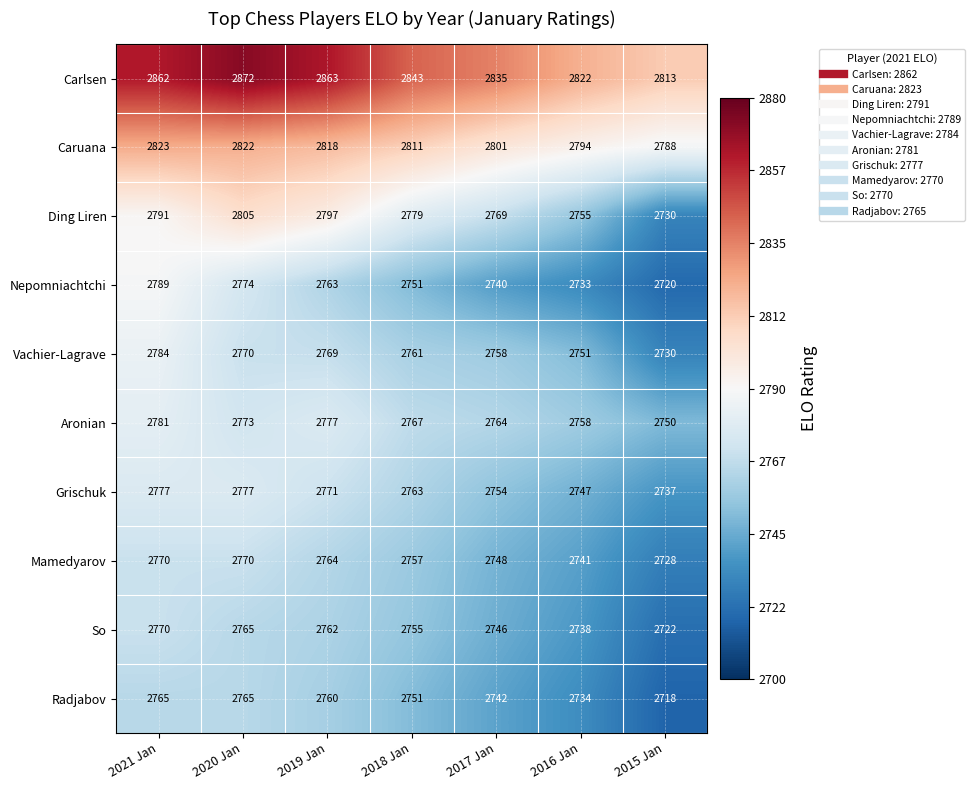

Which series changed the most between 2020 Jan and 2017 Jan?

Carlsen